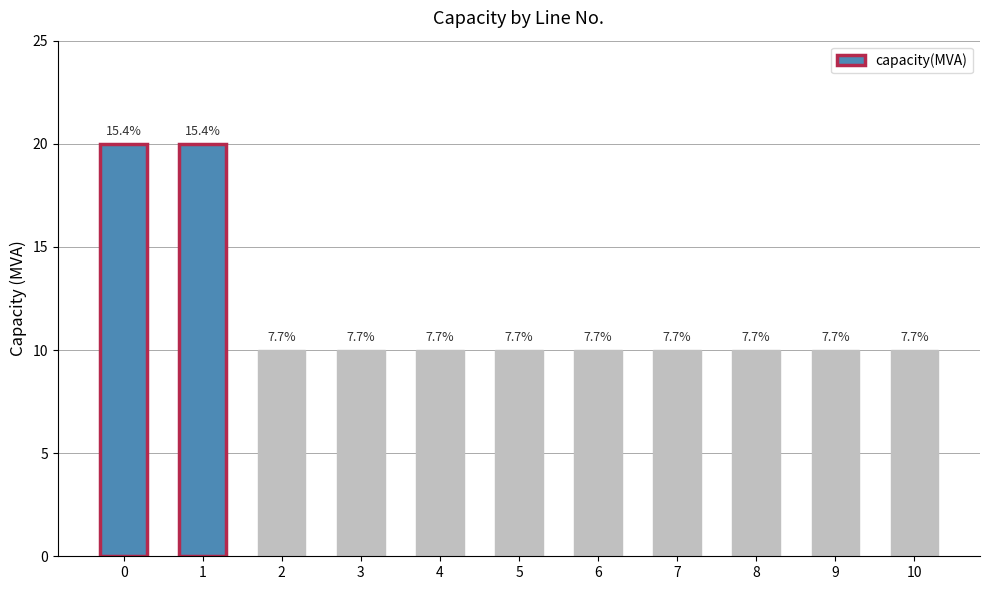

Which label corresponds to the smallest value in the chart?

2